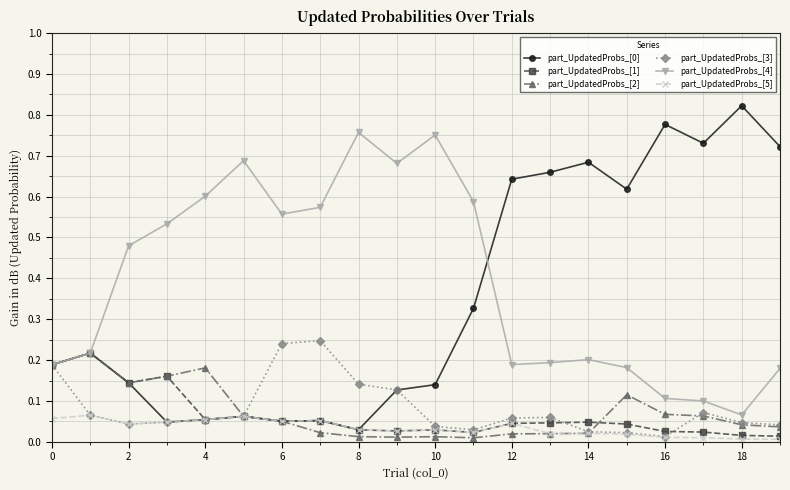

Which series has the largest total across all categories?

part_UpdatedProbs_[4]